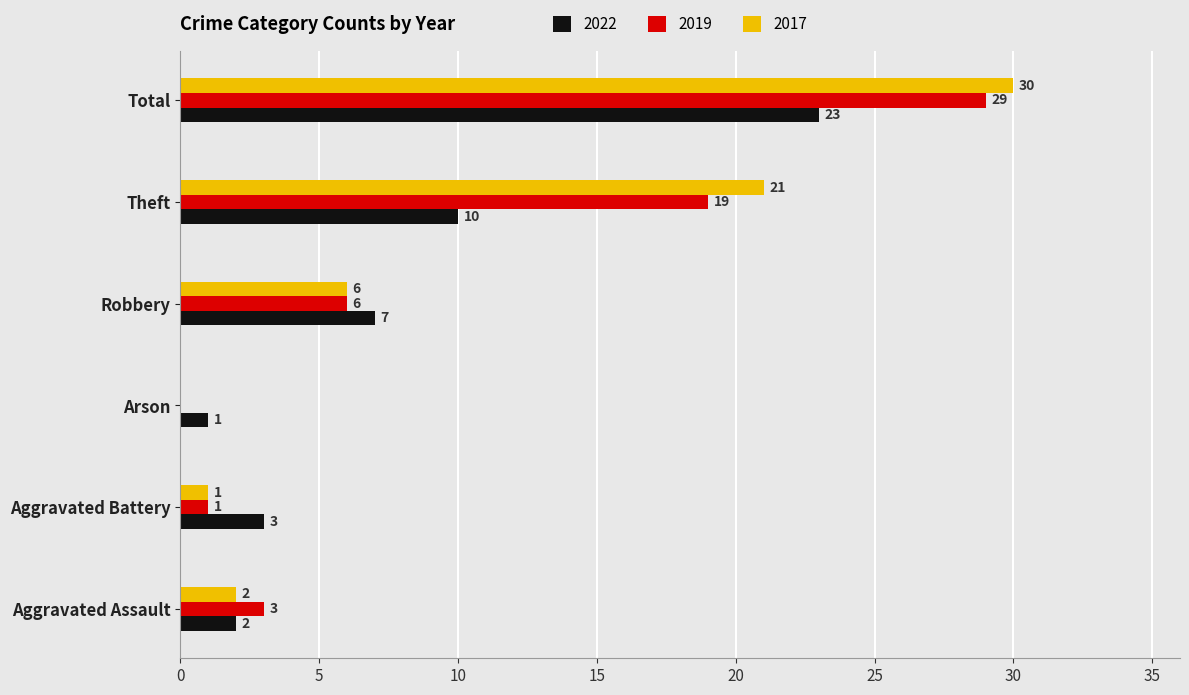

Is the value of 2019 at Robbery greater than the value of 2017 at Total?

No